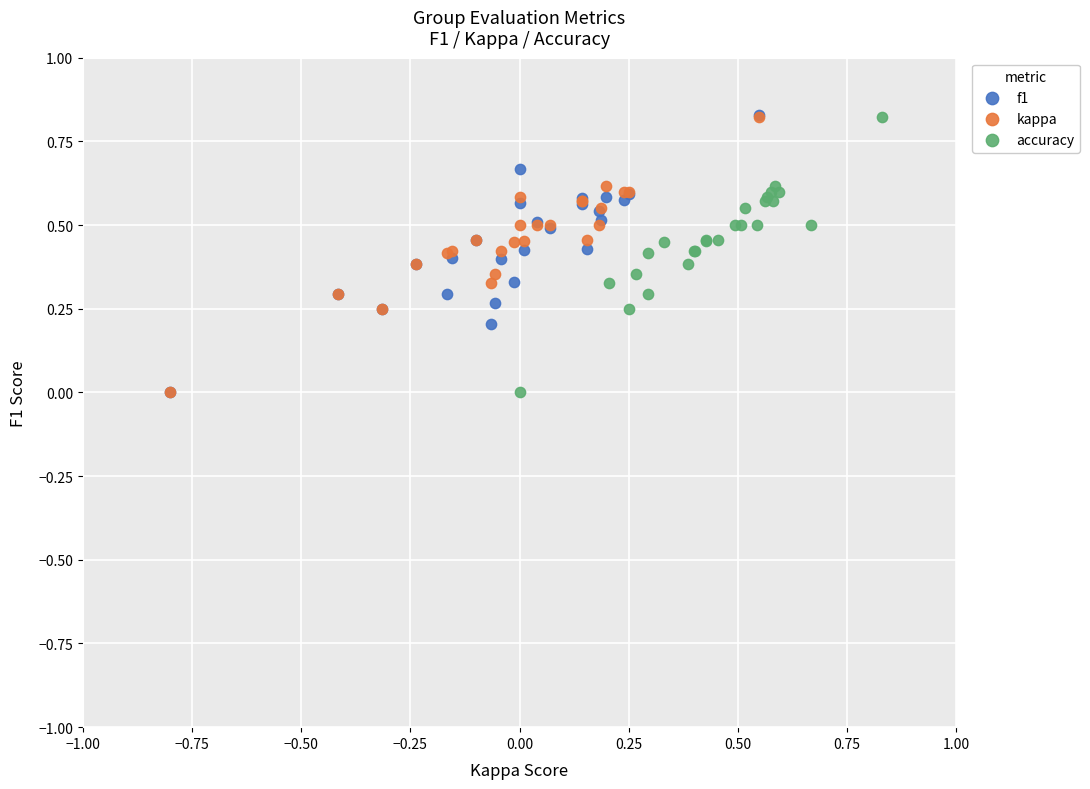

What are all the series names shown in the legend?

f1, kappa, accuracy